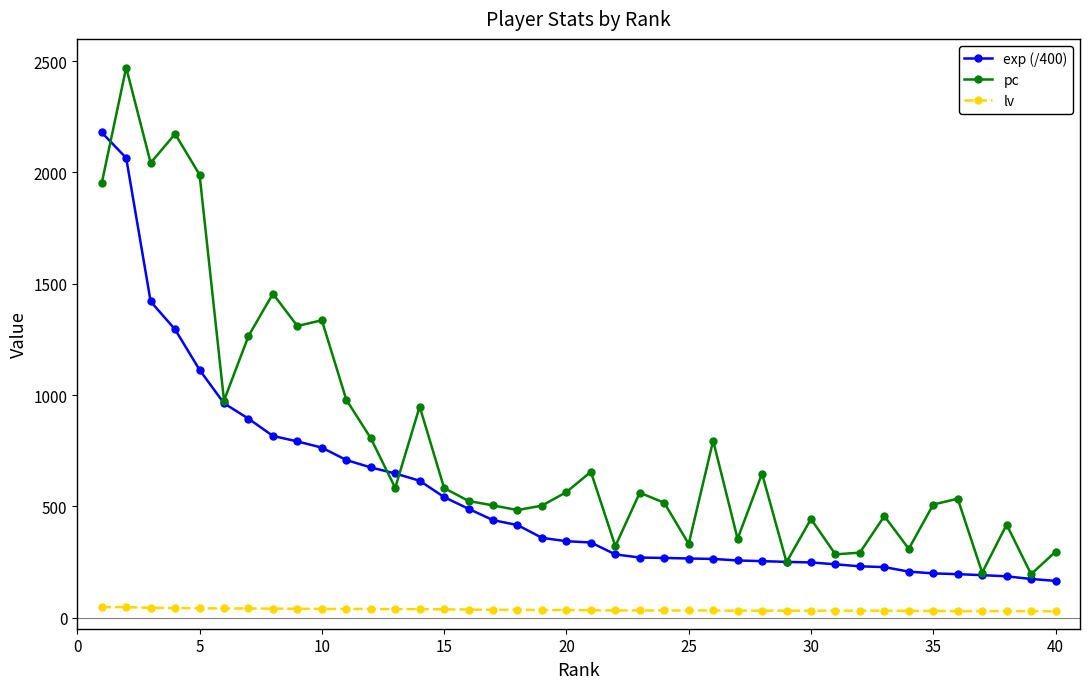

True or false: pc and exp (/400) intersect in this chart.

True